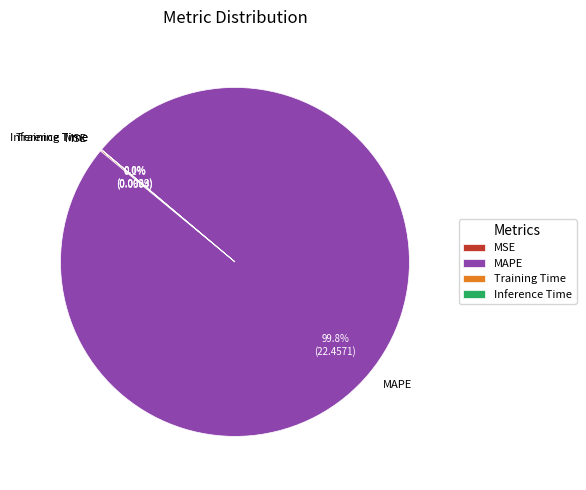

Which slice is the largest?

MAPE